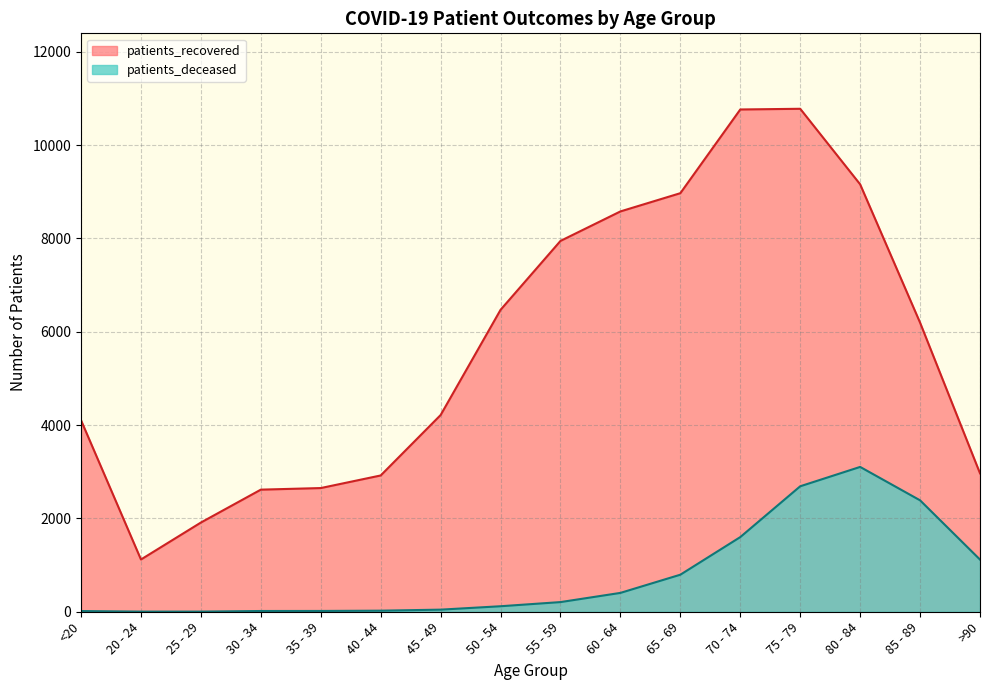

True or false: patients_recovered has more than 1 interior local peaks.

False